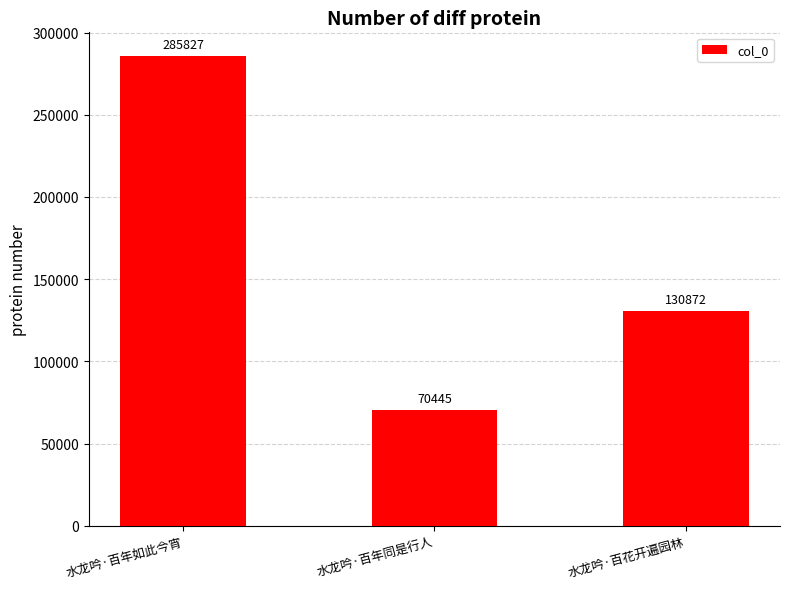

List the labels in order of value, smallest first.

水龙吟·百年同是行人, 水龙吟·百花开遍园林, 水龙吟·百年如此今宵